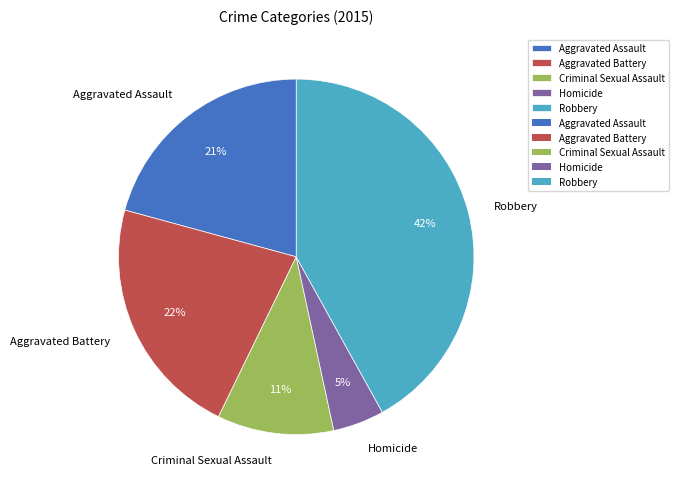

Do Aggravated Battery and Criminal Sexual Assault together represent more than half of the pie?

No